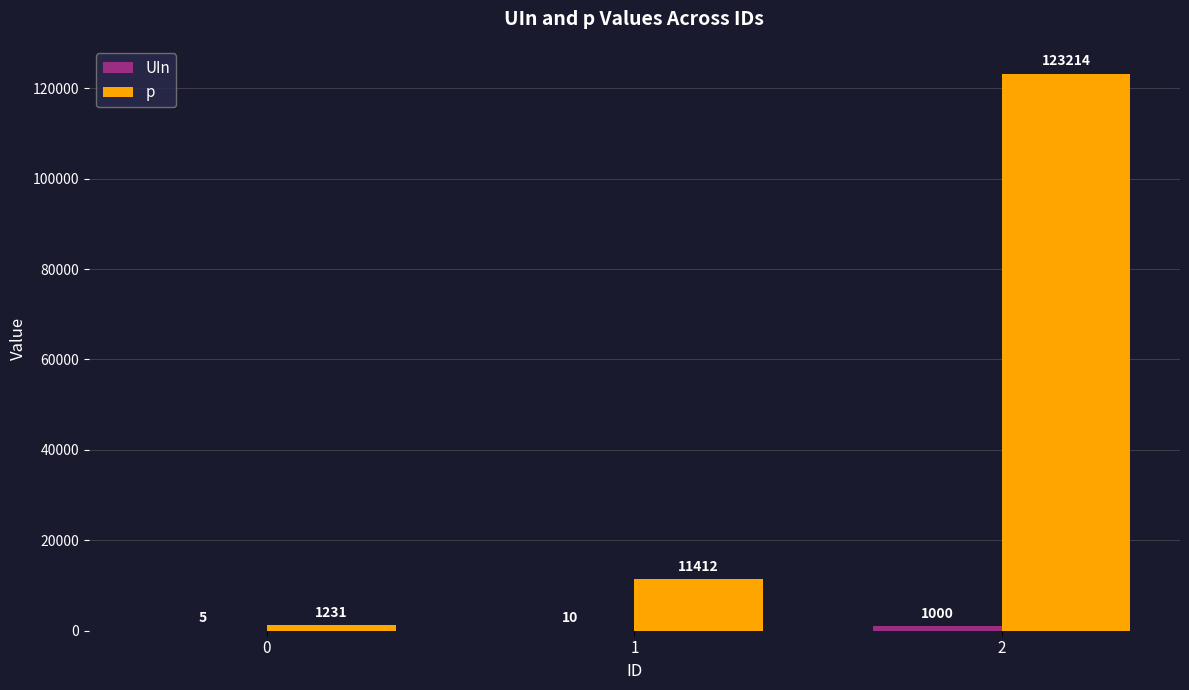

How many series are shown in this chart?

2